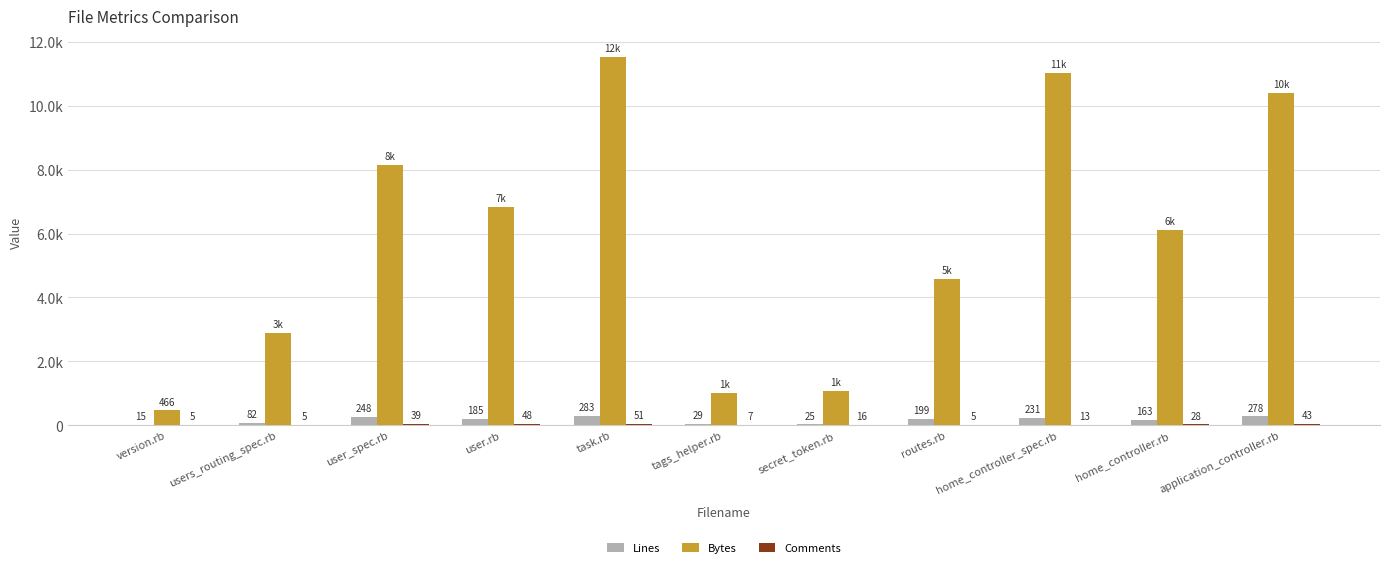

How many groups of bars are there?

11